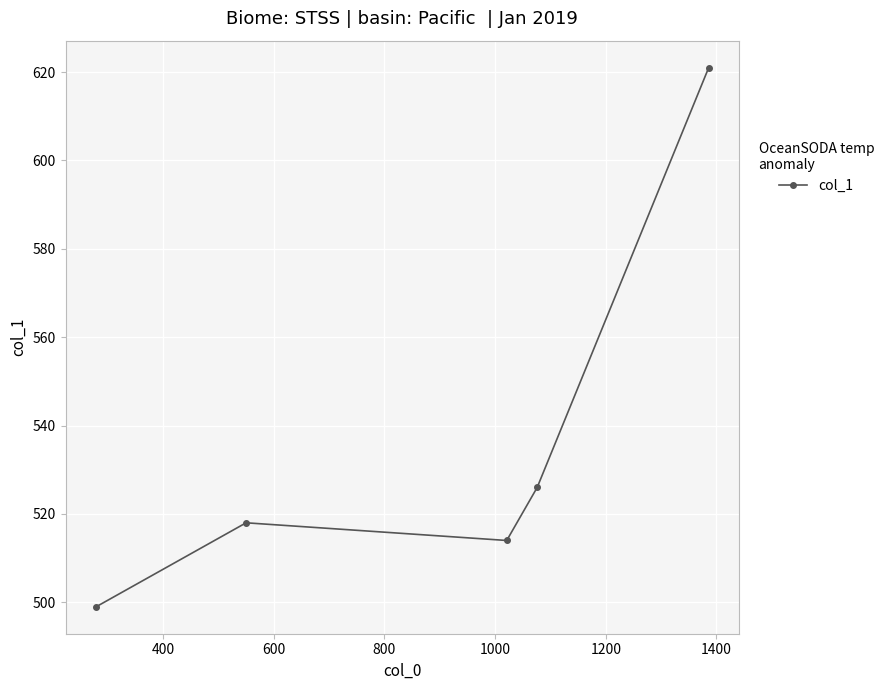

What is the difference between the maximum and minimum values?

122